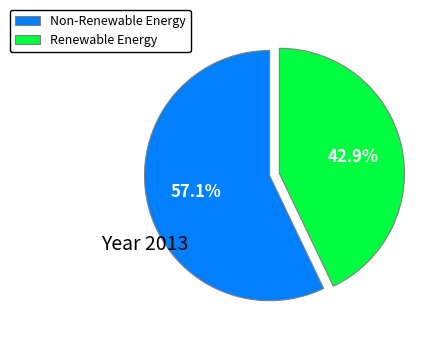

Which slice is the largest?

Non-Renewable Energy